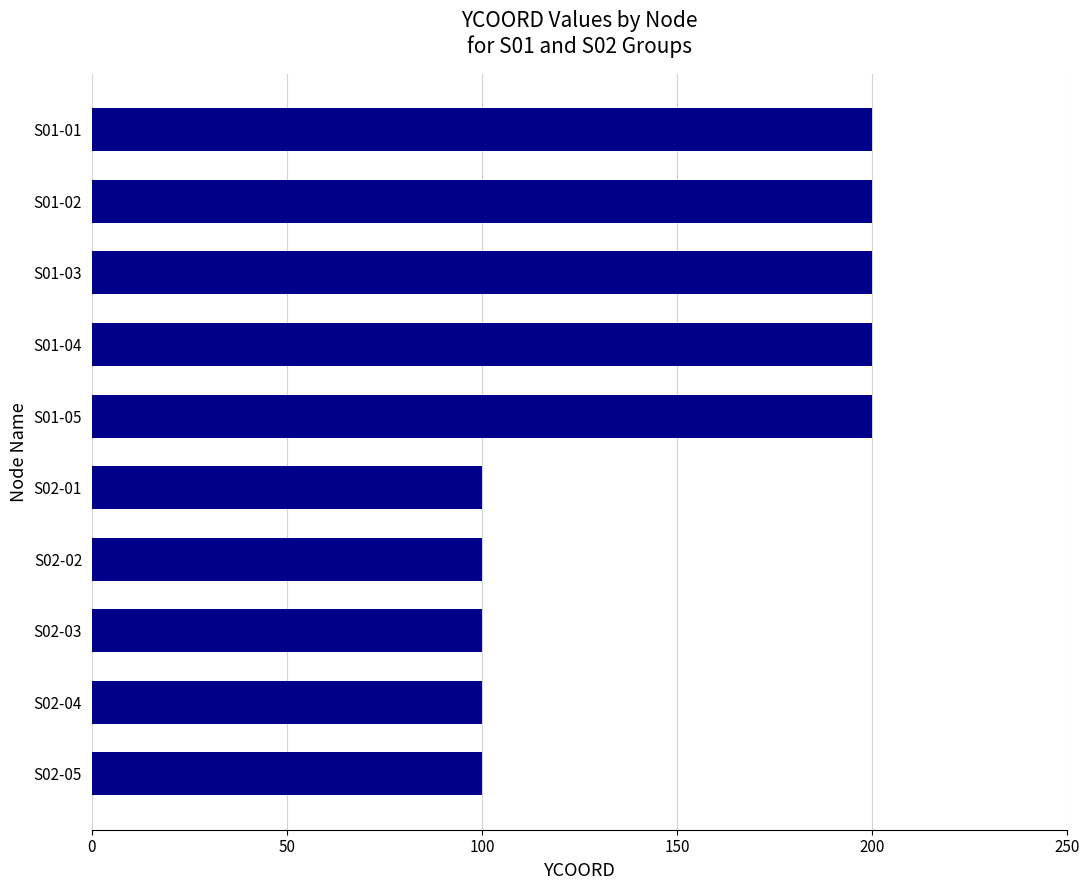

Reading top to bottom, extract all data points from this chart.

200	200	200	200	200	100	100	100	100	100